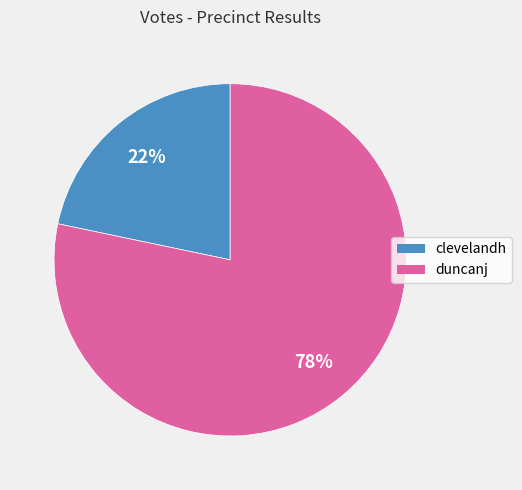

Which slice represents more than half of the pie?

duncanj